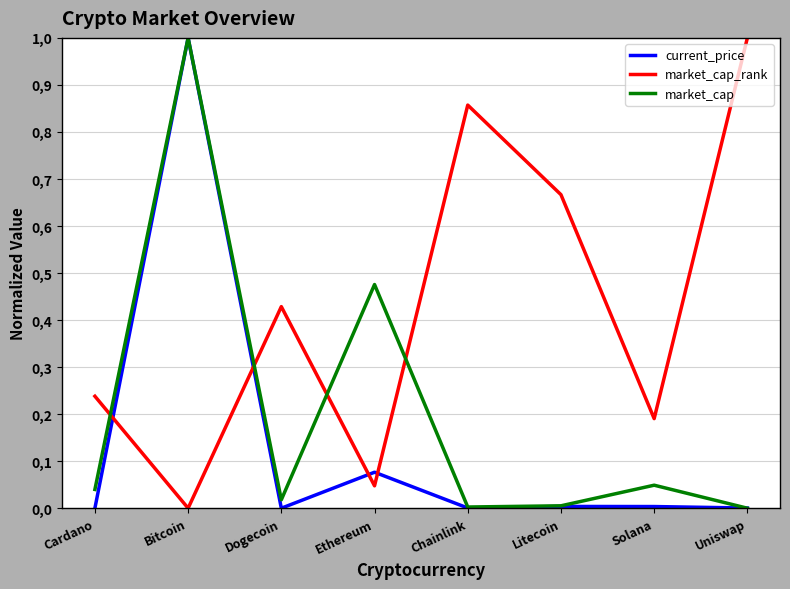

What is the total value across all series at Dogecoin?

0.4